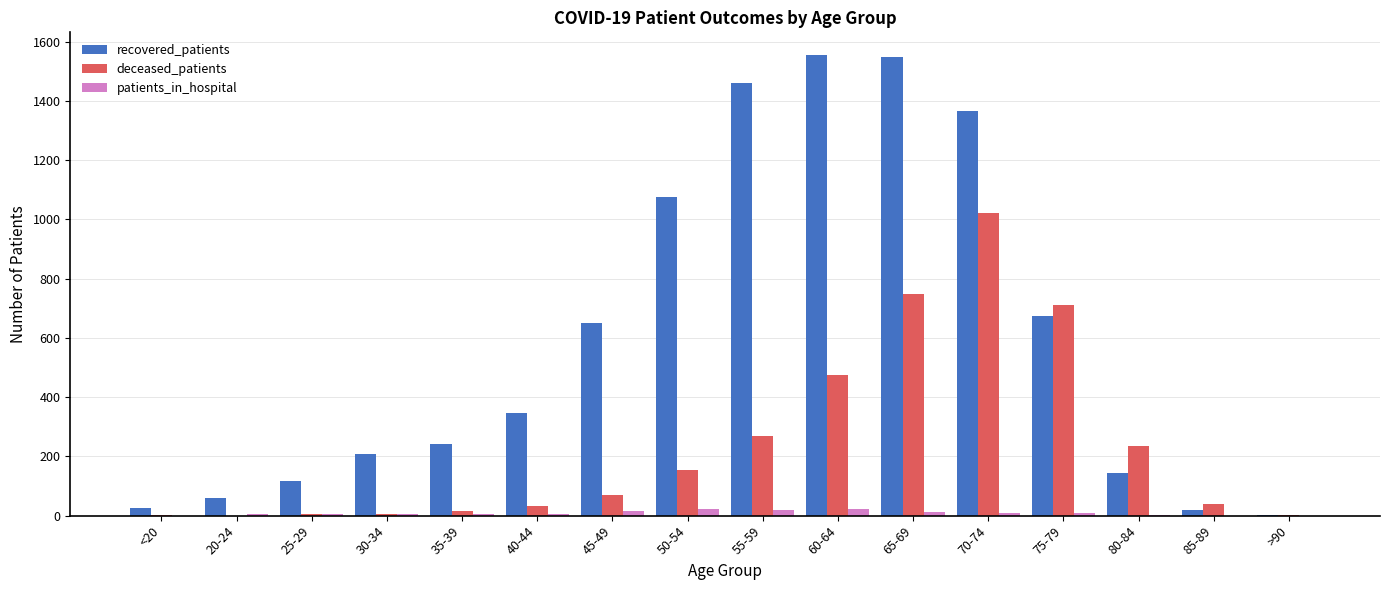

What is the sum of all recovered_patients values?

9497